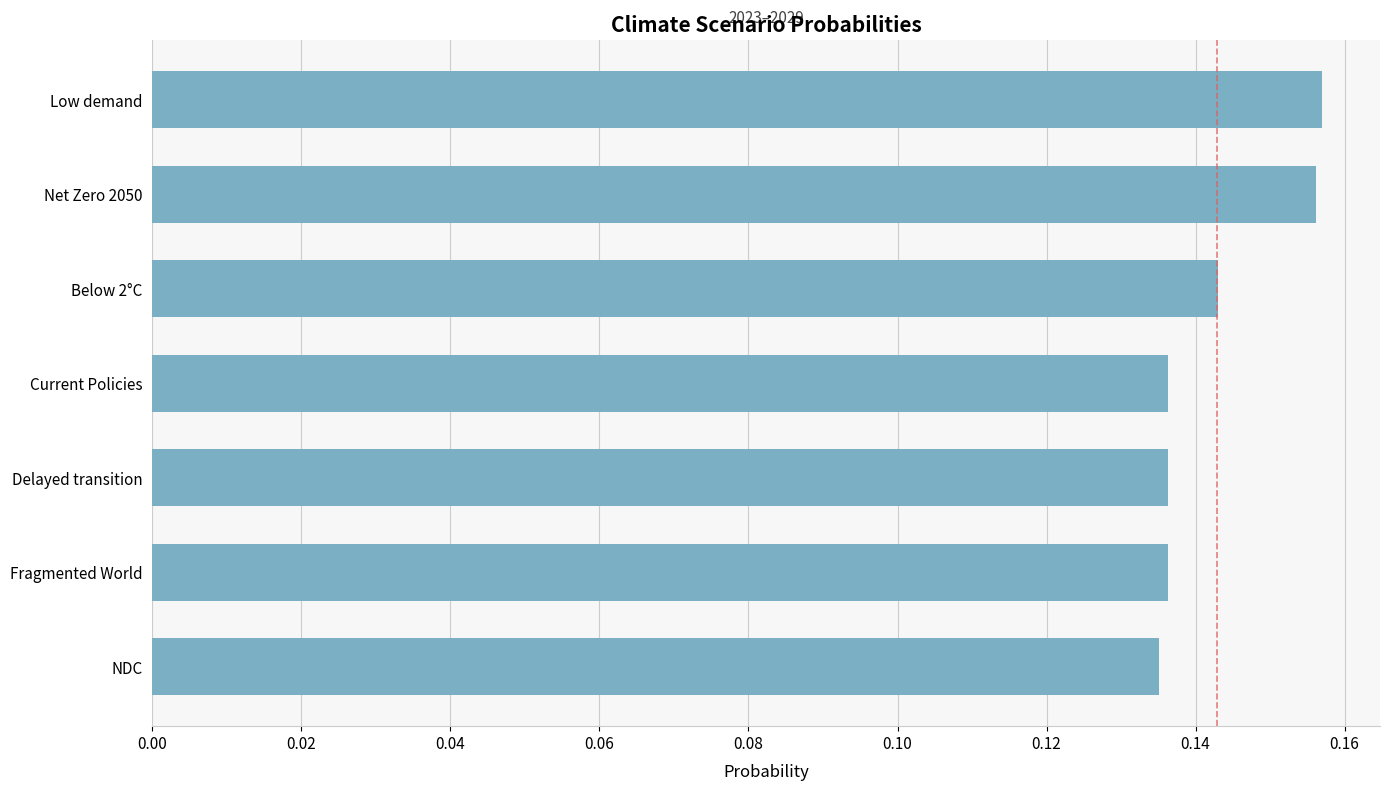

How many bars are there in total?

7